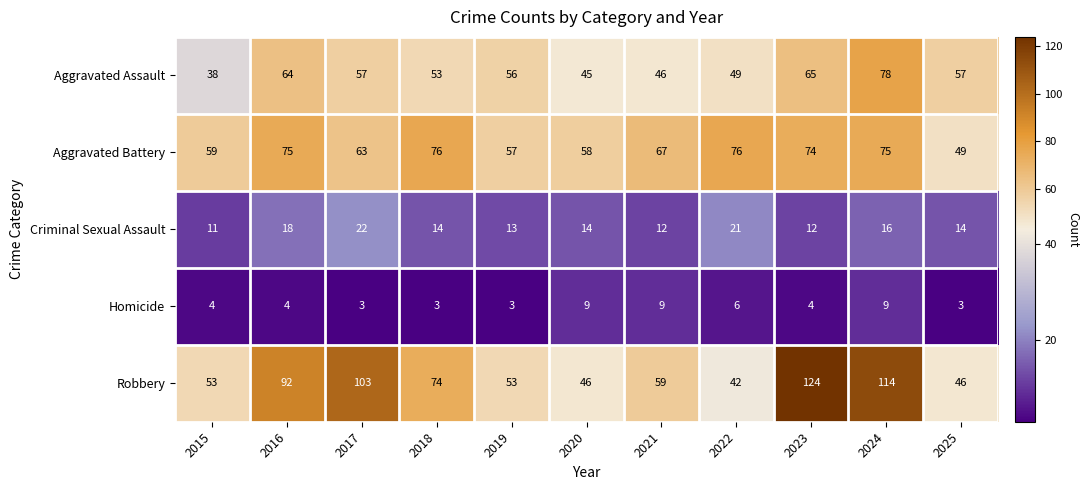

At how many categories does at least one series exceed 31?

11